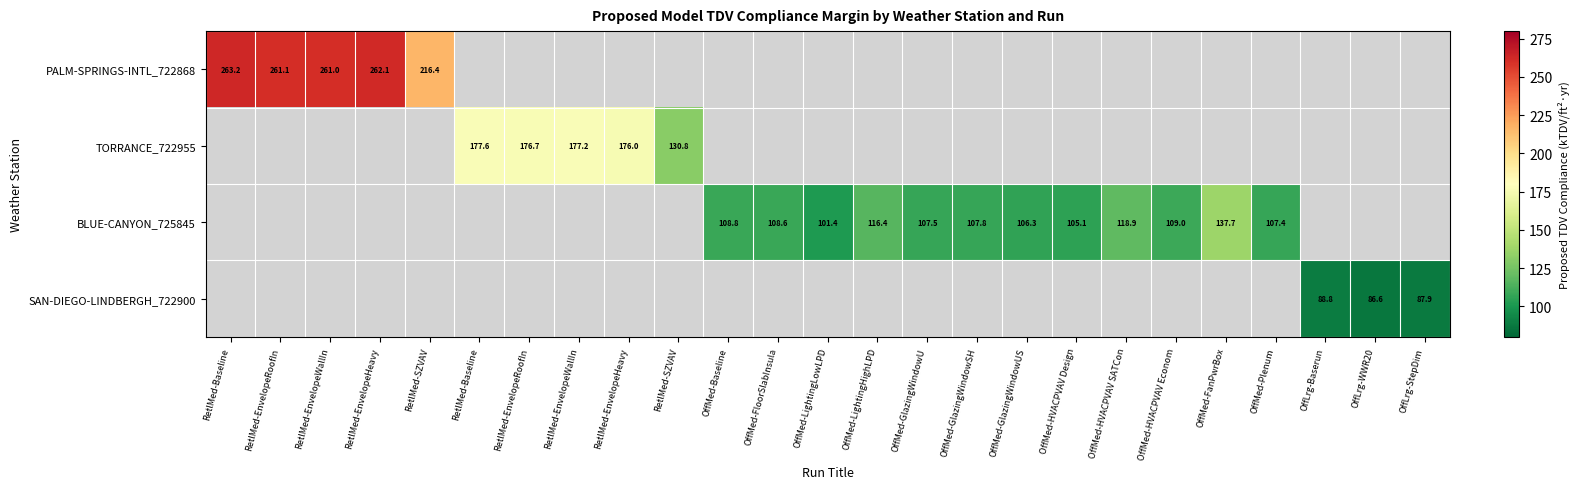

Which label corresponds to the largest value in the chart?

RetlMed-Baseline